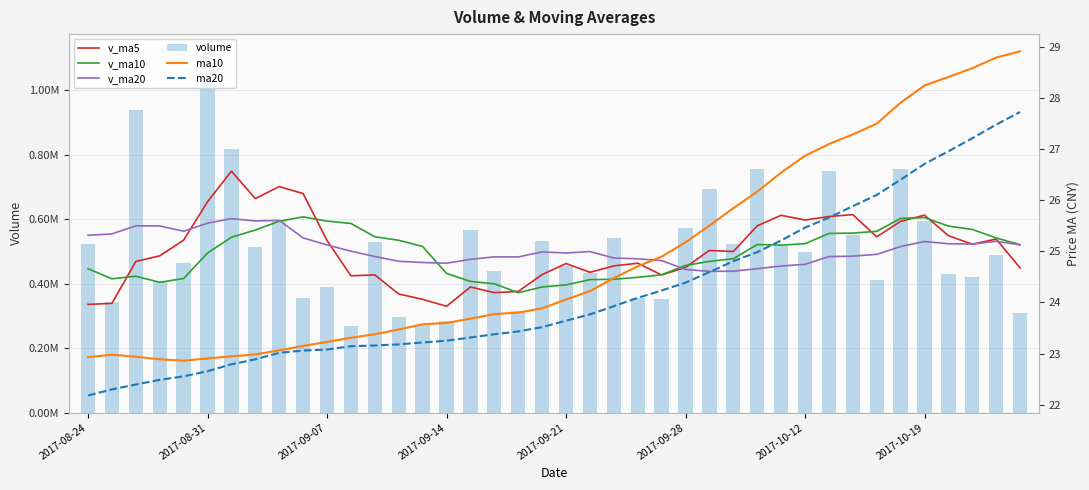

Reading left to right, list all the values displayed in this chart.

v_ma5: 336028.5	339204.5	469339.5	486745.0	535286.2	654591.8	749433.5	664364.2	701627.8	679902.5	534309.0	424757.1	427598.2	368276.6	351709.8	330203.9	389983.8	372547.4	376275.2	428454.8	462860.2	435602.0	455487.0	463786.1	427402.3	450933.5	503432.3	500052.6	579702.9	612534.6	597763.9	608769.1	614471.0	545568.8	593711.7	612902.9	549234.6	522747.4	538759.1	449055.5
v_ma10: 446886.4	415401.0	423431.9	404601.8	416284.6	495310.2	544319.0	566851.8	594186.4	607594.3	594450.4	587095.3	545981.2	534952.2	515806.1	432256.5	407370.5	400072.8	372275.9	390082.3	396532.0	412792.9	414017.2	420030.7	427928.5	456896.9	469517.2	477769.8	521744.5	519968.5	524348.7	556100.7	557261.8	562635.9	603123.2	605333.4	579001.9	568609.2	542164.0	521383.6
v_ma20: 550551.5	554691.5	579836.1	579462.3	563028.1	588099.1	602140.4	594933.1	596765.5	542377.4	520668.4	501248.2	484706.6	469777.0	466045.4	463783.3	475844.7	483462.3	483231.1	498838.3	495491.2	499944.1	479999.2	477491.4	471867.3	444576.7	438443.8	438921.3	447010.2	455025.4	460440.4	484446.8	485639.5	491333.3	515525.8	531115.1	524259.5	523189.5	531954.3	520676.0
volume: 522187.1	342997.9	939502.2	407163.9	464579.8	1118715.2	817206.2	514156.1	593481.5	355953.5	390747.8	269446.6	528361.6	296873.5	273119.3	283218.4	568346.3	441179.4	315512.6	534017.1	455245.6	432055.6	540604.2	357008.2	352097.9	572901.8	694549.4	523705.7	755259.9	516256.4	499048.0	749575.7	552214.9	410749.2	756970.6	595004.1	431234.4	419779.0	490807.6	308452.6
ma10: 22.9	23.0	22.9	22.9	22.9	22.9	22.9	23.0	23.1	23.1	23.2	23.3	23.4	23.5	23.6	23.6	23.7	23.8	23.8	23.9	24.1	24.2	24.5	24.7	24.9	25.2	25.5	25.8	26.2	26.5	26.9	27.1	27.3	27.5	27.9	28.2	28.4	28.6	28.8	28.9
ma20: 22.2	22.3	22.4	22.5	22.6	22.7	22.8	22.9	23.0	23.1	23.1	23.1	23.2	23.2	23.2	23.3	23.3	23.4	23.4	23.5	23.6	23.8	23.9	24.1	24.2	24.4	24.6	24.8	25.0	25.2	25.5	25.7	25.9	26.1	26.4	26.7	27.0	27.2	27.5	27.7